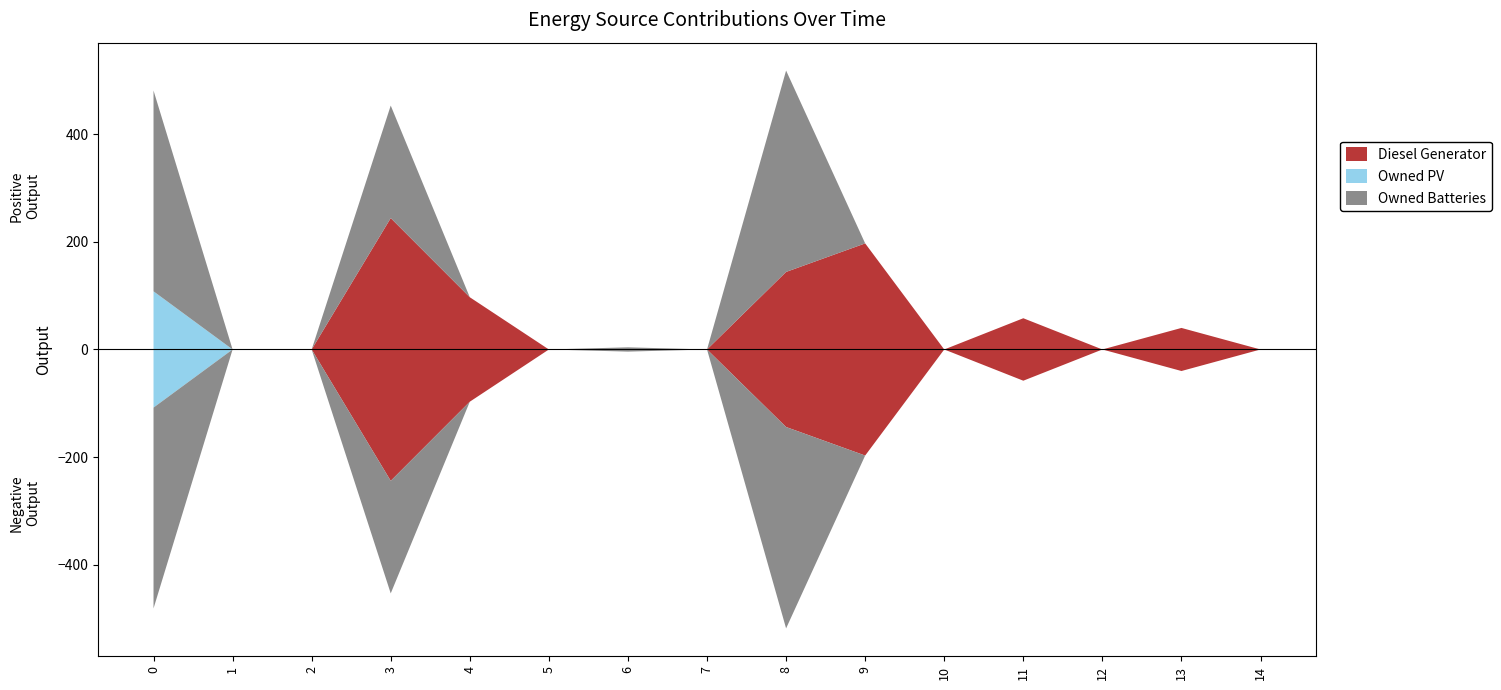

Reading left to right, list all the values displayed in this chart.

Diesel Generator: 0=0	1=0	2=0	3=244	4=97	5=0	6=0	7=0	8=144	9=197	10=0	11=58	12=0	13=40	14=0
Owned PV: 0=108	1=0	2=0	3=0	4=0	5=0	6=0	7=0	8=0	9=0	10=0	11=0	12=0	13=0	14=0
Owned Batteries: 0=373	1=0	2=0	3=209	4=0	5=0	6=4	7=0	8=374	9=0	10=0	11=0	12=0	13=0	14=0